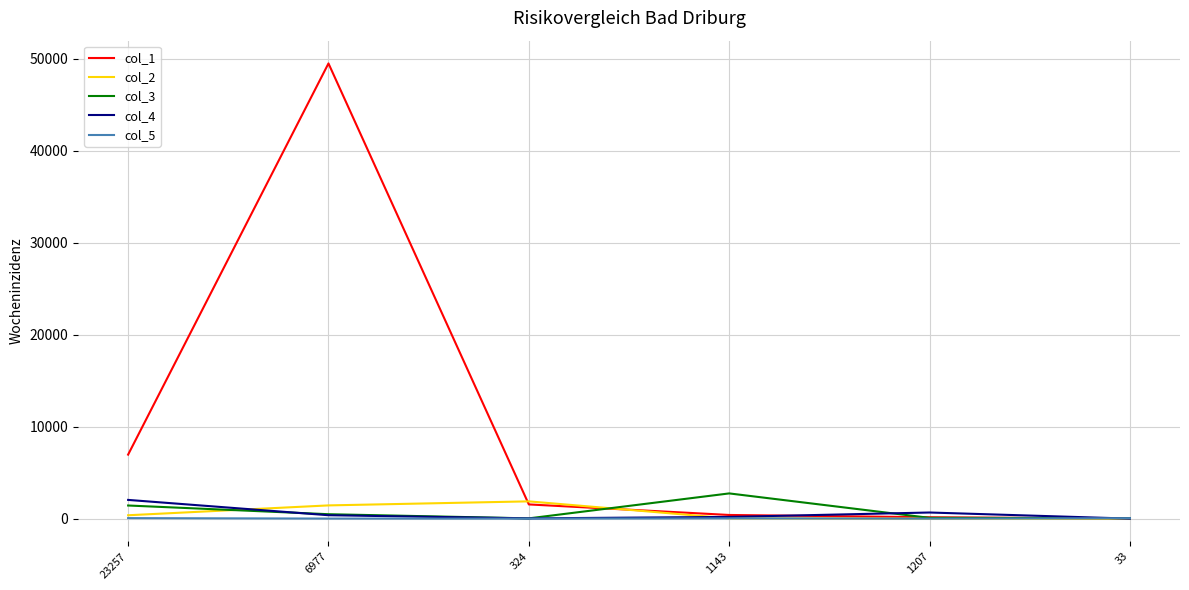

What is the sum of the col_2 values at 324 and 6977?

3311